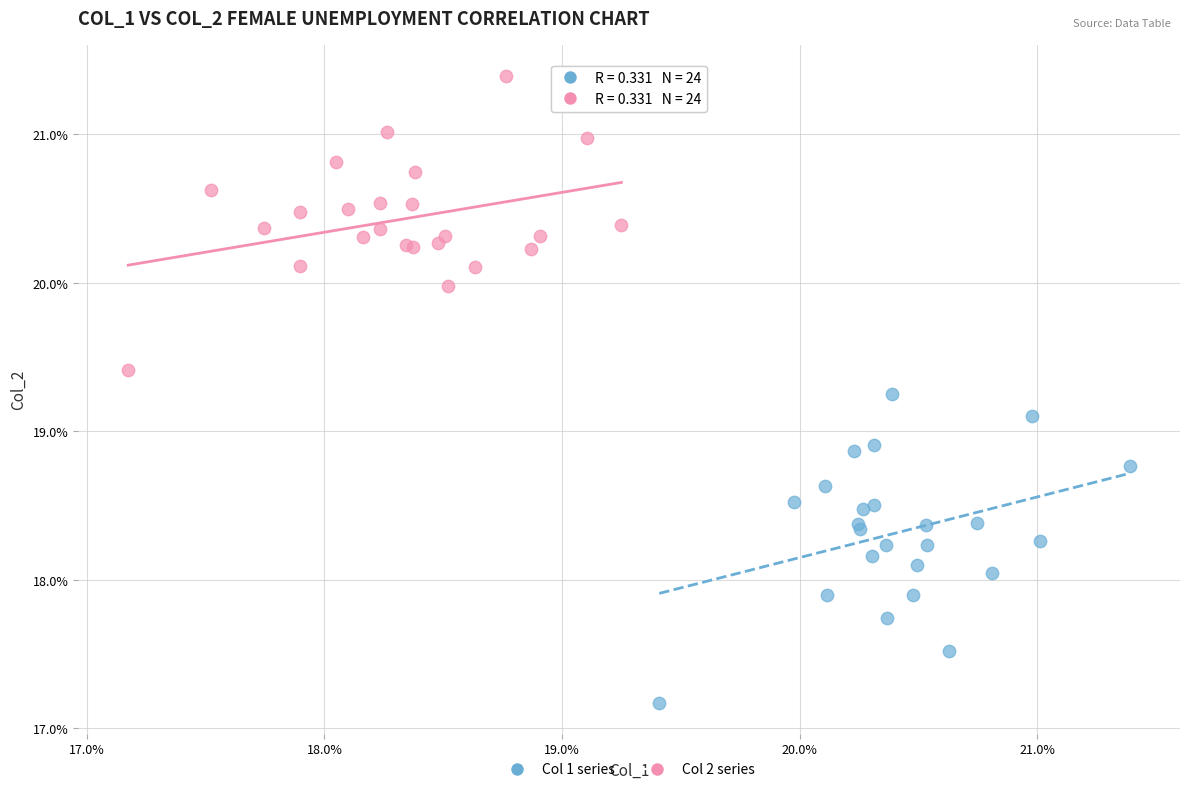

Which series has the largest Y range (max minus min)?

Col 1 series